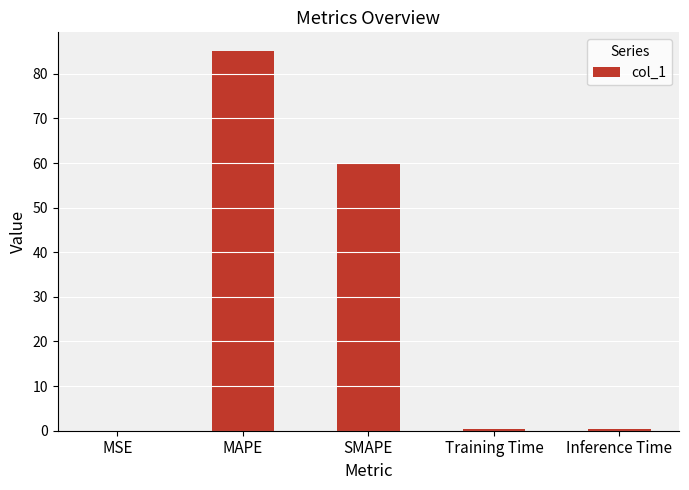

What is the sum of all values?

145.5